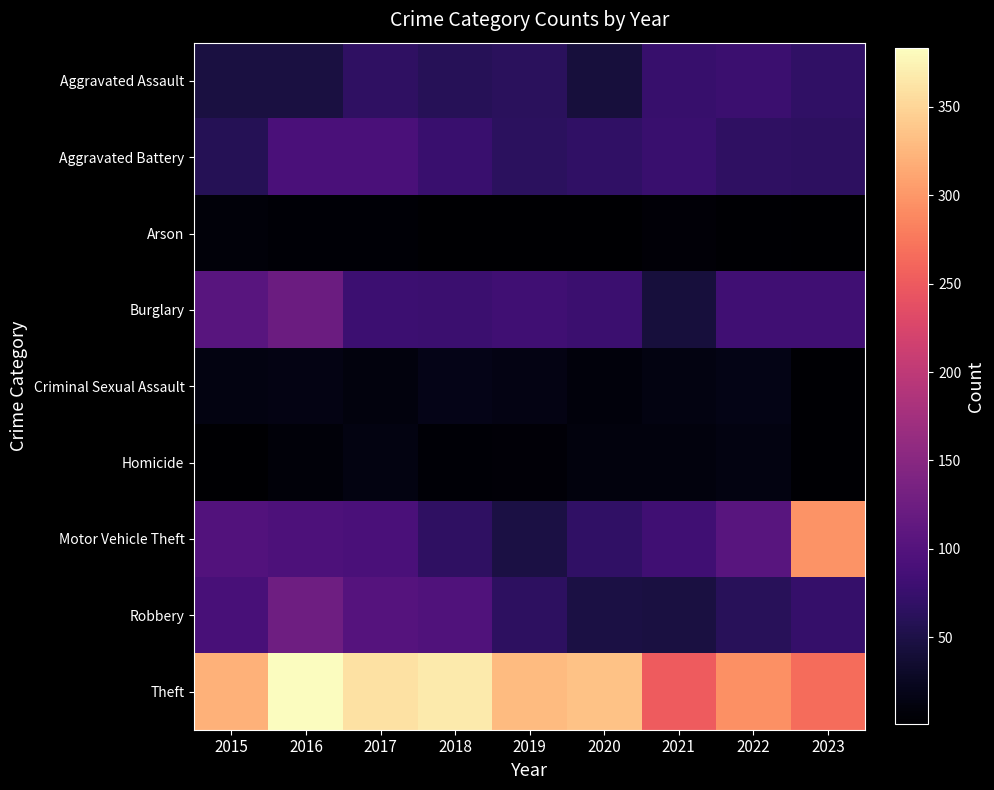

Reading left to right, list all the values displayed in this chart.

Aggravated Assault: 2015=47	2016=47	2017=68	2018=60	2019=63	2020=44	2021=75	2022=78	2023=69
Aggravated Battery: 2015=59	2016=91	2017=91	2018=77	2019=64	2020=69	2021=76	2022=68	2023=66
Arson: 2015=7	2016=4	2017=5	2018=1	2019=1	2020=1	2021=6	2022=3	2023=2
Burglary: 2015=105	2016=123	2017=80	2018=78	2019=83	2020=78	2021=43	2022=83	2023=83
Criminal Sexual Assault: 2015=14	2016=15	2017=10	2018=18	2019=15	2020=9	2021=13	2022=16	2023=3
Homicide: 2015=2	2016=7	2017=13	2018=5	2019=6	2020=10	2021=10	2022=14	2023=3
Motor Vehicle Theft: 2015=99	2016=95	2017=91	2018=68	2019=48	2020=69	2021=82	2022=105	2023=297
Robbery: 2015=90	2016=126	2017=101	2018=97	2019=66	2020=48	2021=46	2022=61	2023=74
Theft: 2015=321	2016=383	2017=360	2018=368	2019=328	2020=335	2021=251	2022=294	2023=266